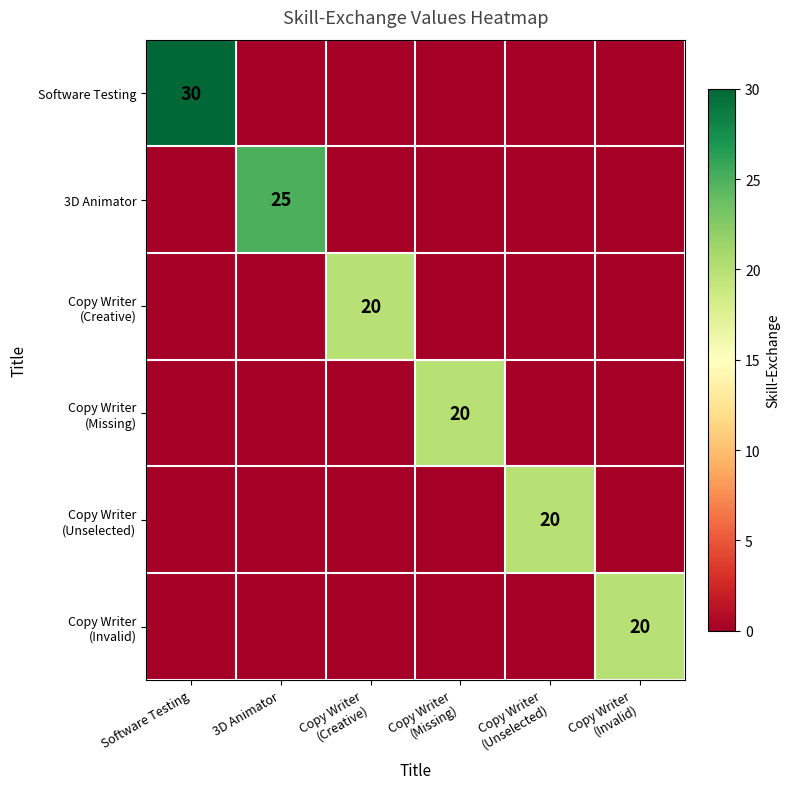

Is it true that Software Testing equals 30 at Software Testing?

True